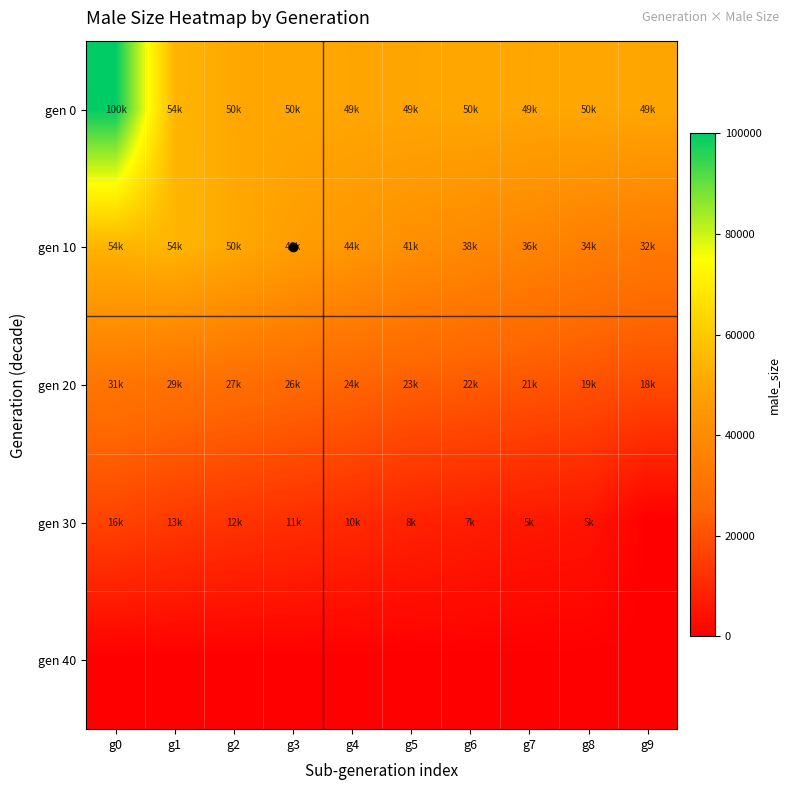

How many categories are shown in the chart?

10